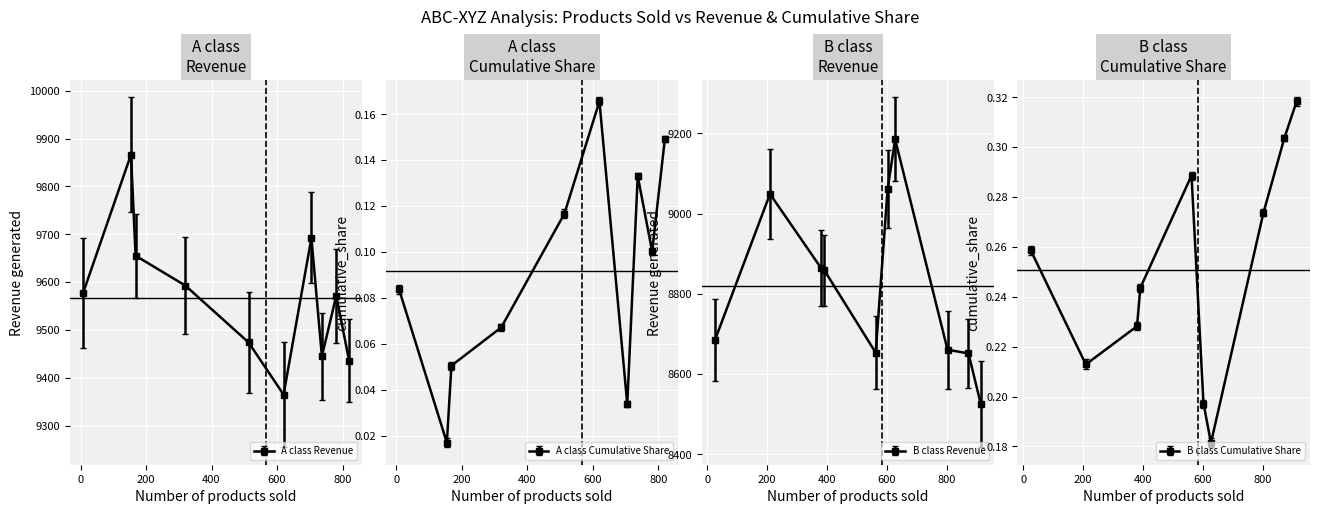

What is the difference between the second highest and minimum values in the Number of products sold series?

864.0